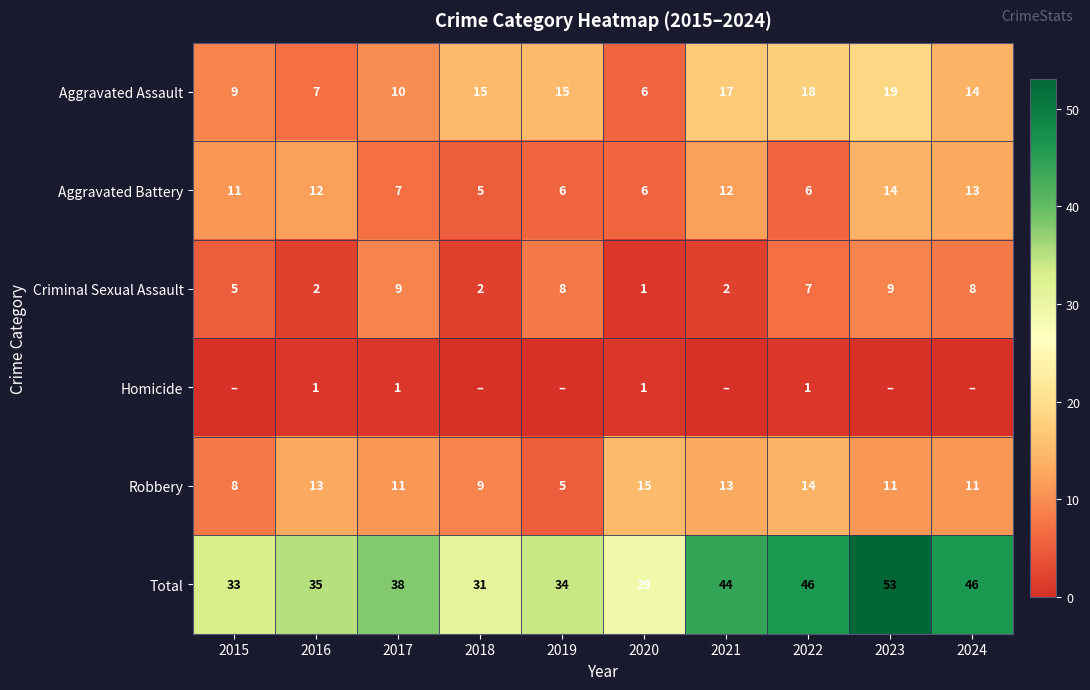

What is the average value of the Aggravated Assault series?

13